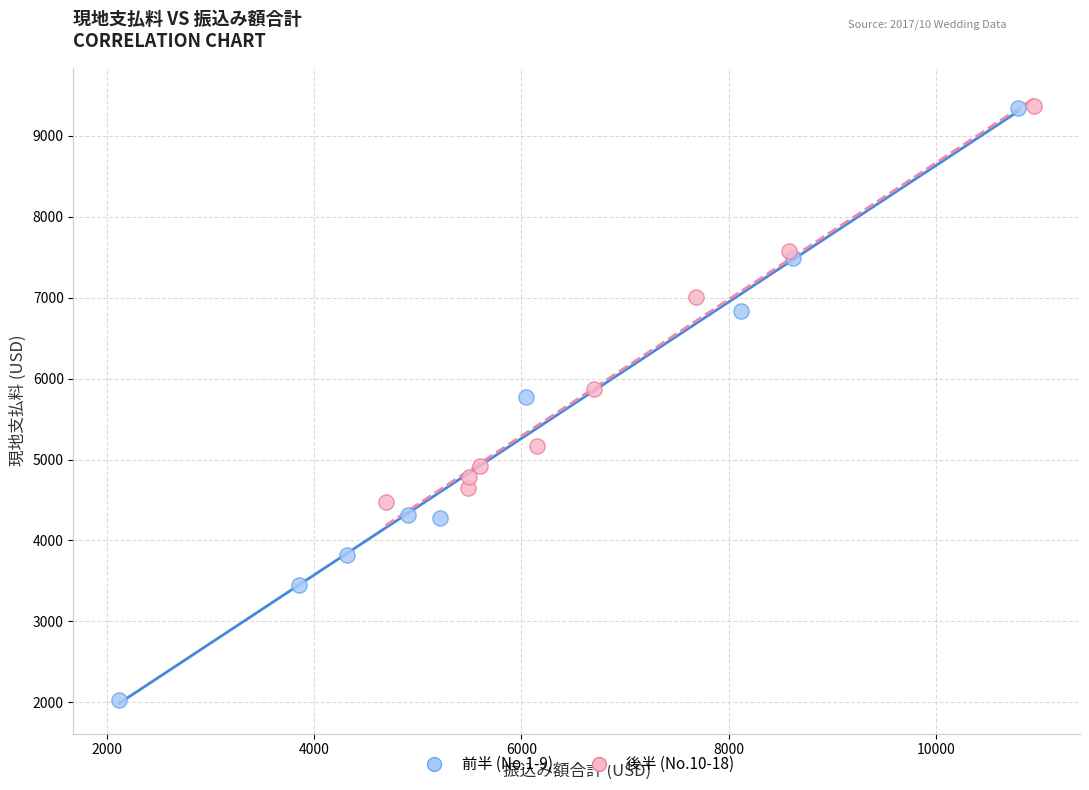

Which series contains the lowest Y value?

前半 (No.1-9)